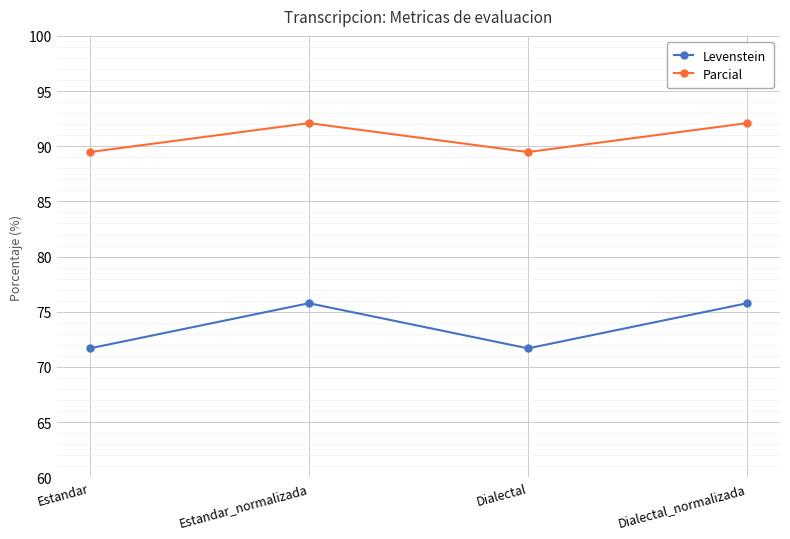

How many values in the Levenstein series are below 75?

2